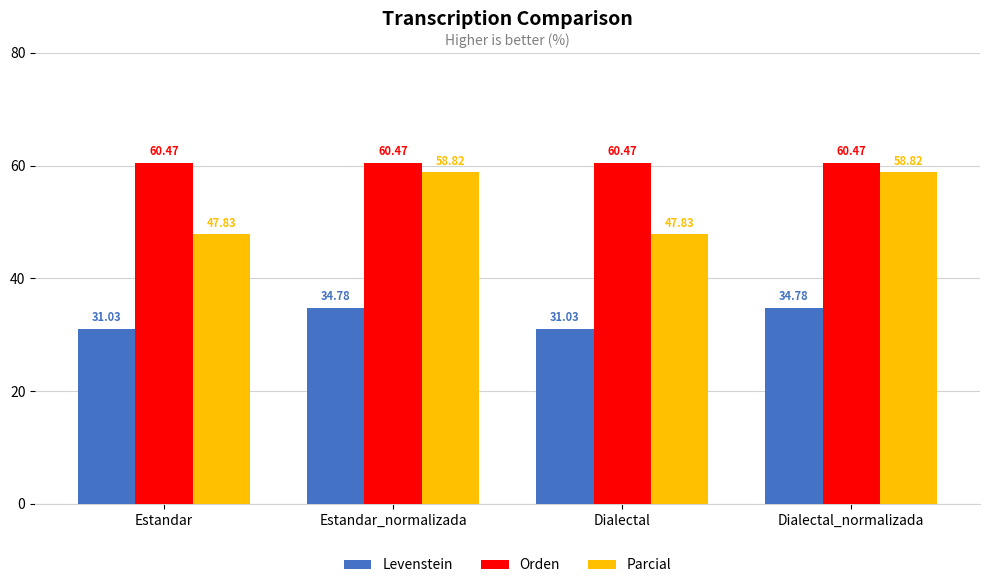

Reading right to left, list all the values displayed in this chart.

Levenstein: 34.8	31.0	34.8	31.0
Orden: 60.5	60.5	60.5	60.5
Parcial: 58.8	47.8	58.8	47.8